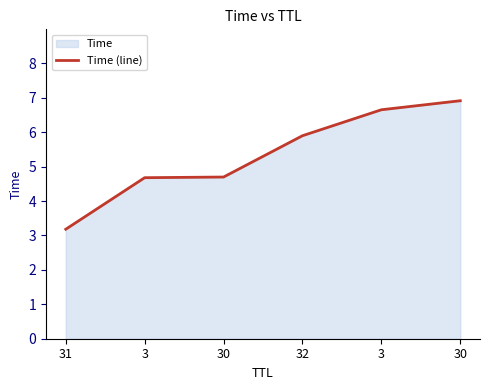

Count the number of categories in the chart.

6